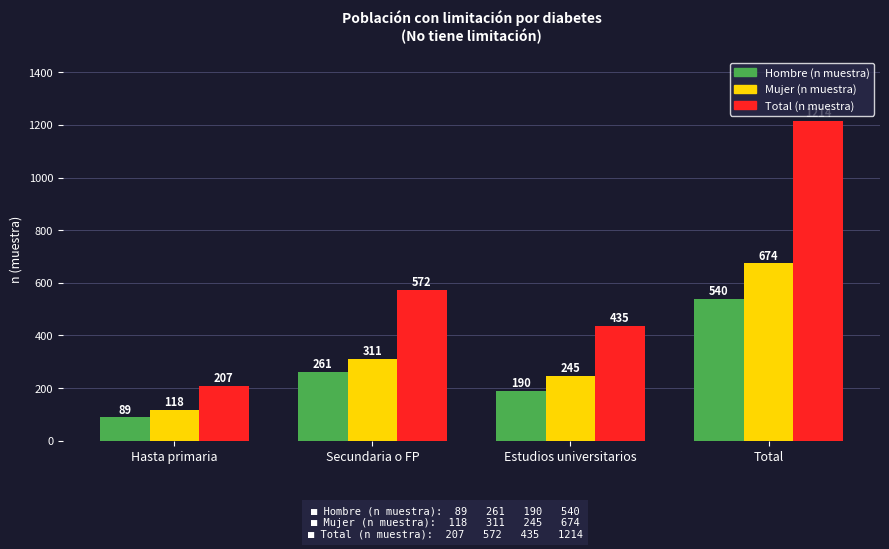

Reading left to right, what are all the values shown in this chart?

Hombre (n muestra): 89	261	190	540
Mujer (n muestra): 118	311	245	674
Total (n muestra): 207	572	435	1214